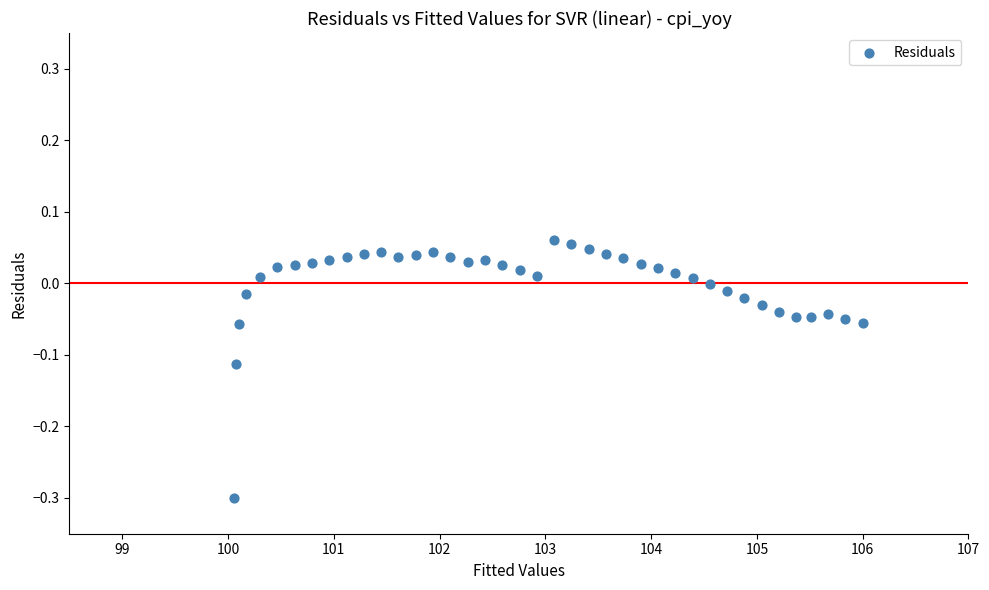

What is the range of X values (max minus min)?

5.9